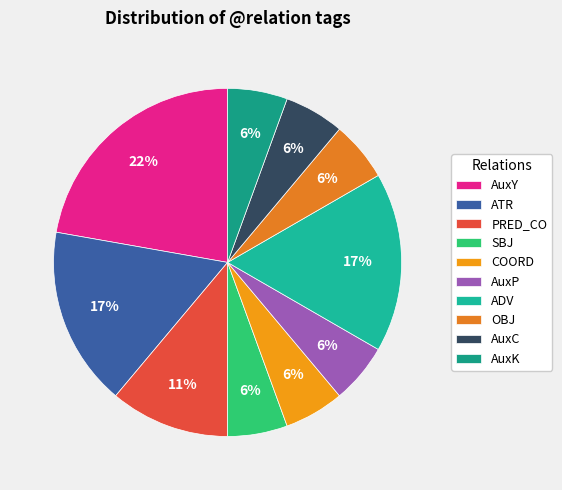

Which slice is the largest?

AuxY